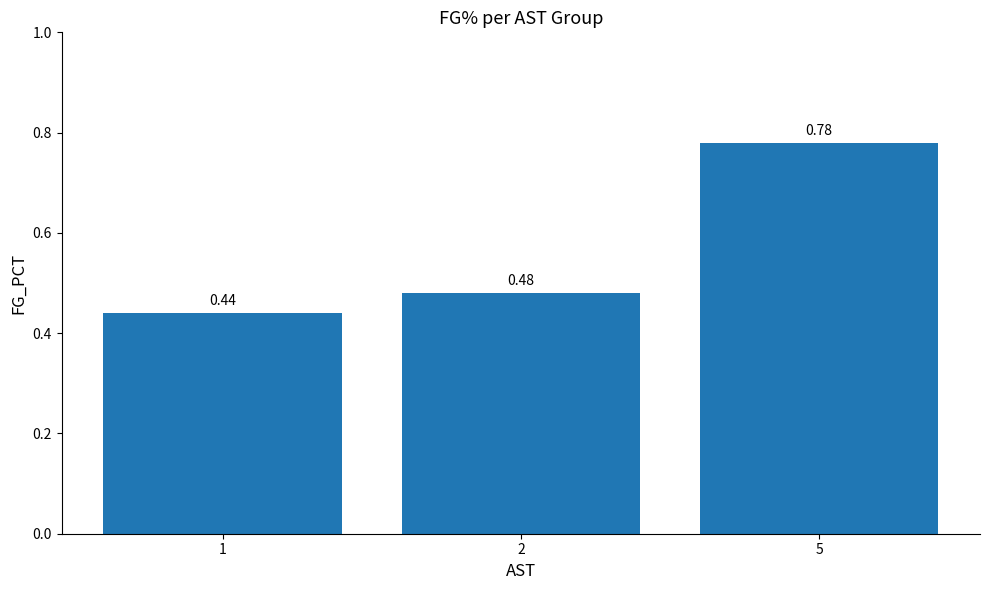

Rank the categories by value from highest to lowest.

5, 2, 1